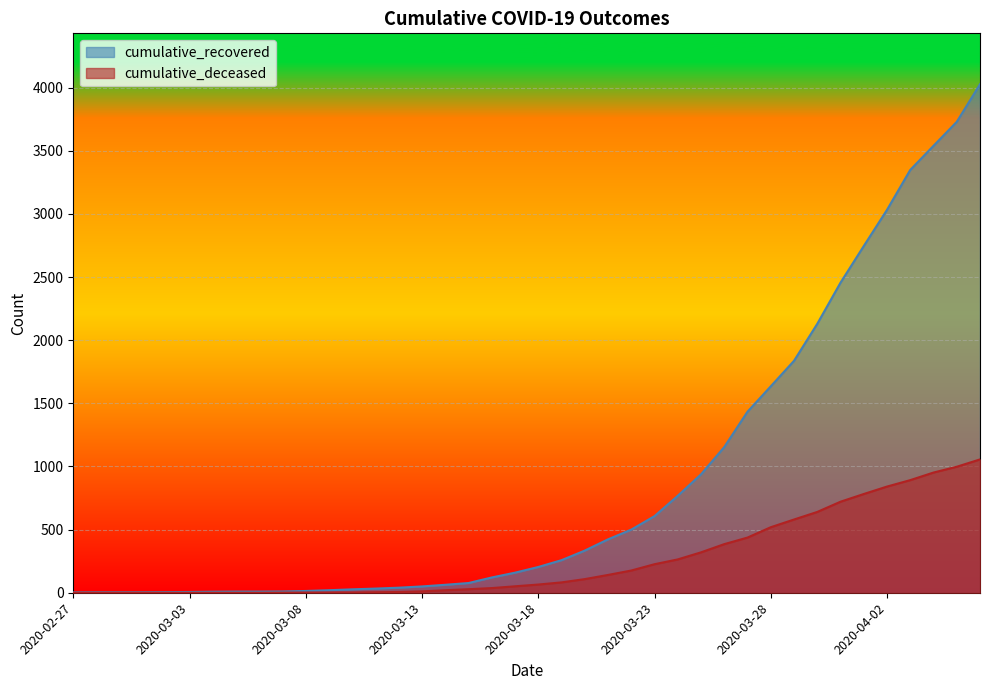

Which series changed the most between 2020-03-11 and 2020-03-27?

cumulative_recovered